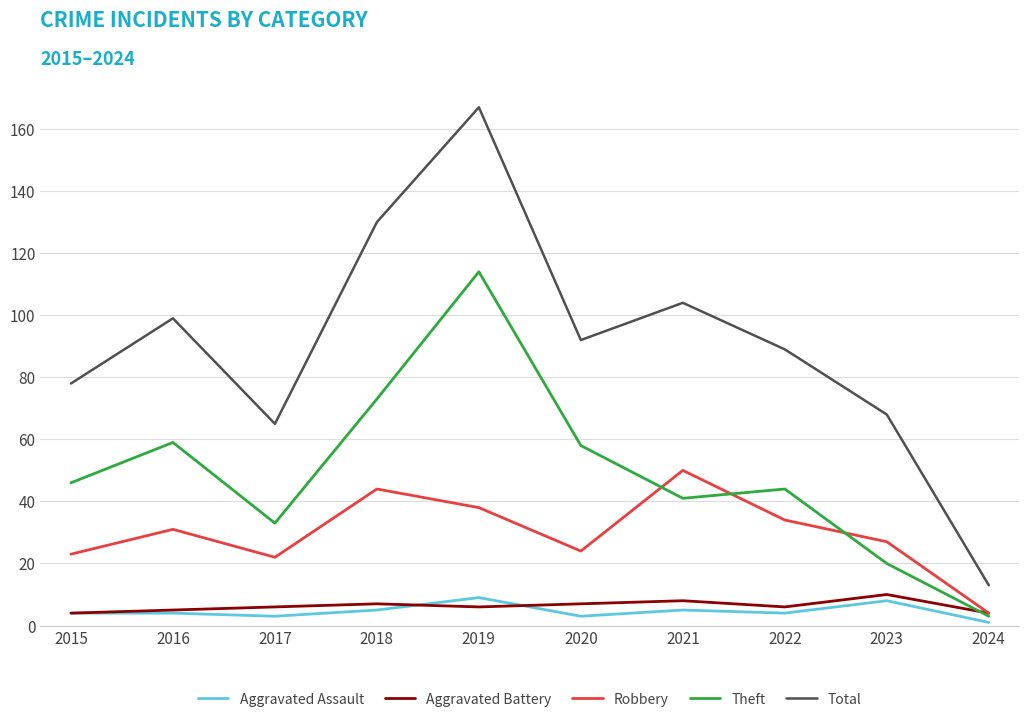

Which series has the largest range (max minus min)?

Total